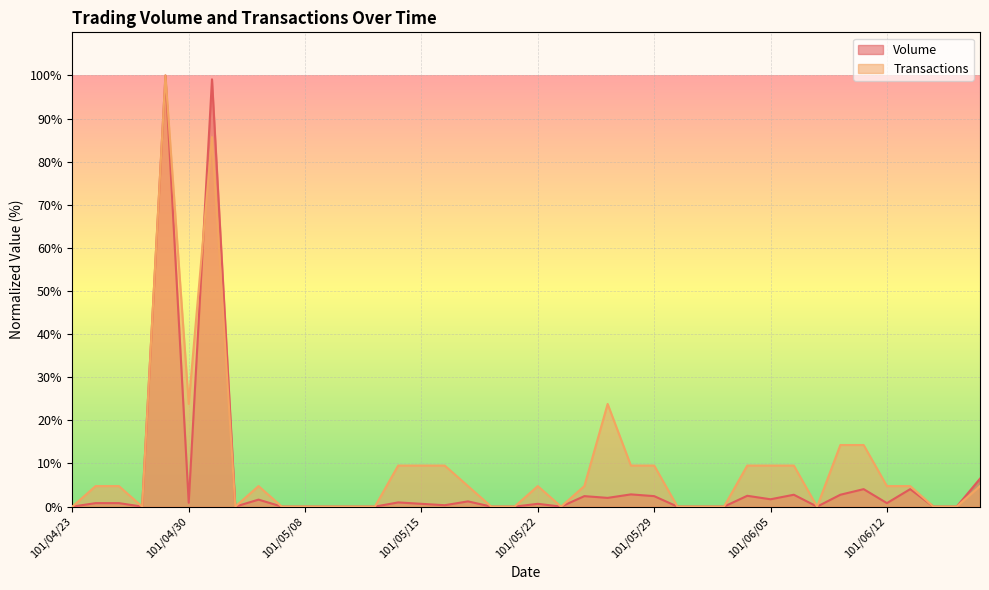

Reading left to right, extract all data points from this chart.

Volume: 101/04/23=0.0	101/04/24=0.8	101/04/25=0.8	101/04/26=0.0	101/04/27=100.0	101/04/30=0.9	101/05/02=99.1	101/05/03=0.0	101/05/04=1.6	101/05/07=0.0	101/05/08=0.0	101/05/09=0.0	101/05/10=0.0	101/05/11=0.0	101/05/14=1.0	101/05/15=0.6	101/05/16=0.3	101/05/17=1.2	101/05/18=0.0	101/05/21=0.0	101/05/22=0.6	101/05/23=0.0	101/05/24=2.4	101/05/25=2.0	101/05/28=2.8	101/05/29=2.4	101/05/30=0.0	101/05/31=0.0	101/06/01=0.0	101/06/04=2.5	101/06/05=1.7	101/06/06=2.8	101/06/07=0.0	101/06/08=2.8	101/06/11=4.1	101/06/12=0.8	101/06/13=4.1	101/06/14=0.0	101/06/15=0.0	101/06/18=6.5
Transactions: 101/04/23=0.0	101/04/24=4.8	101/04/25=4.8	101/04/26=0.0	101/04/27=100.0	101/04/30=23.8	101/05/02=85.7	101/05/03=0.0	101/05/04=4.8	101/05/07=0.0	101/05/08=0.0	101/05/09=0.0	101/05/10=0.0	101/05/11=0.0	101/05/14=9.5	101/05/15=9.5	101/05/16=9.5	101/05/17=4.8	101/05/18=0.0	101/05/21=0.0	101/05/22=4.8	101/05/23=0.0	101/05/24=4.8	101/05/25=23.8	101/05/28=9.5	101/05/29=9.5	101/05/30=0.0	101/05/31=0.0	101/06/01=0.0	101/06/04=9.5	101/06/05=9.5	101/06/06=9.5	101/06/07=0.0	101/06/08=14.3	101/06/11=14.3	101/06/12=4.8	101/06/13=4.8	101/06/14=0.0	101/06/15=0.0	101/06/18=4.8